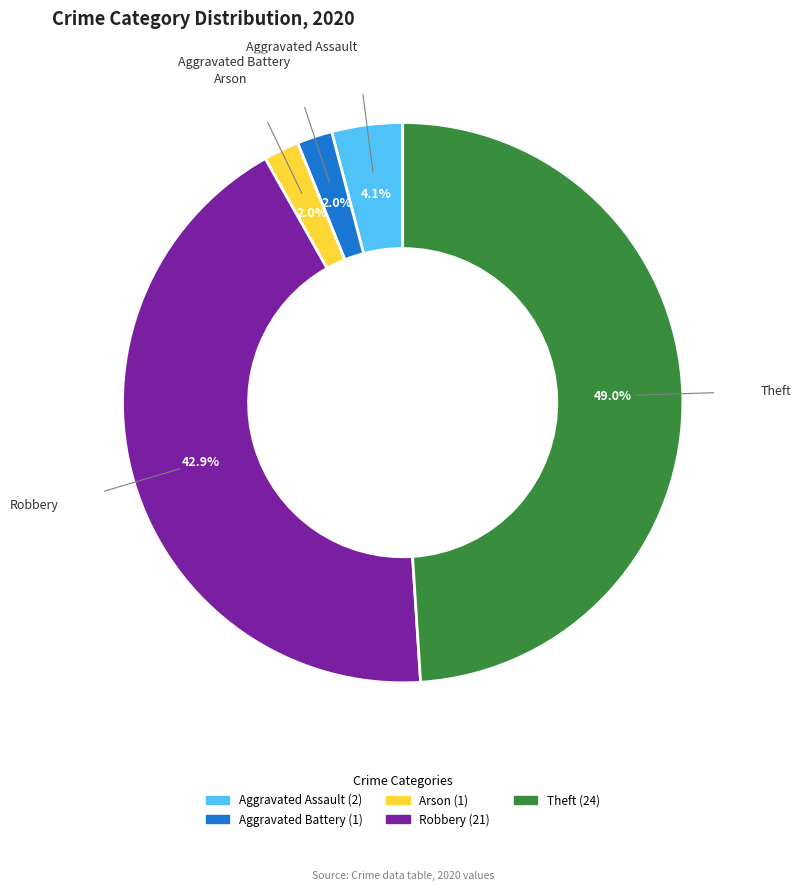

Between Robbery and Aggravated Assault, which is larger?

Robbery